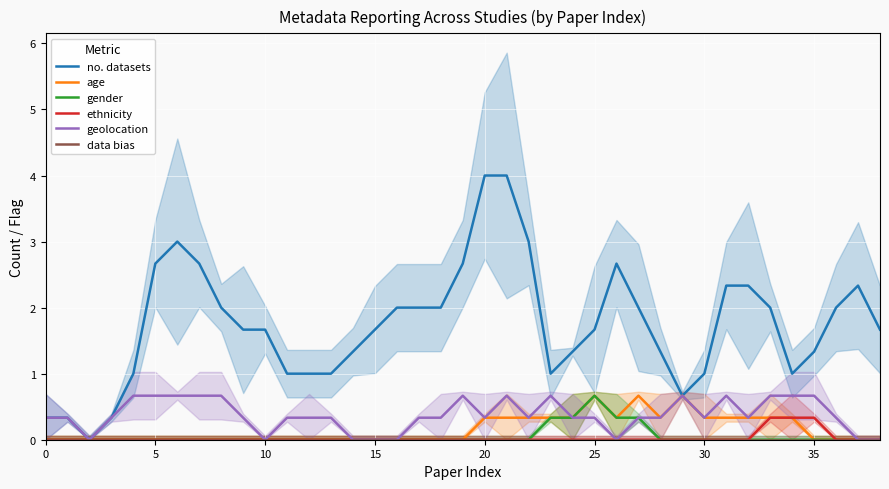

True or false: gender has a value of -0.3 at 35.

False